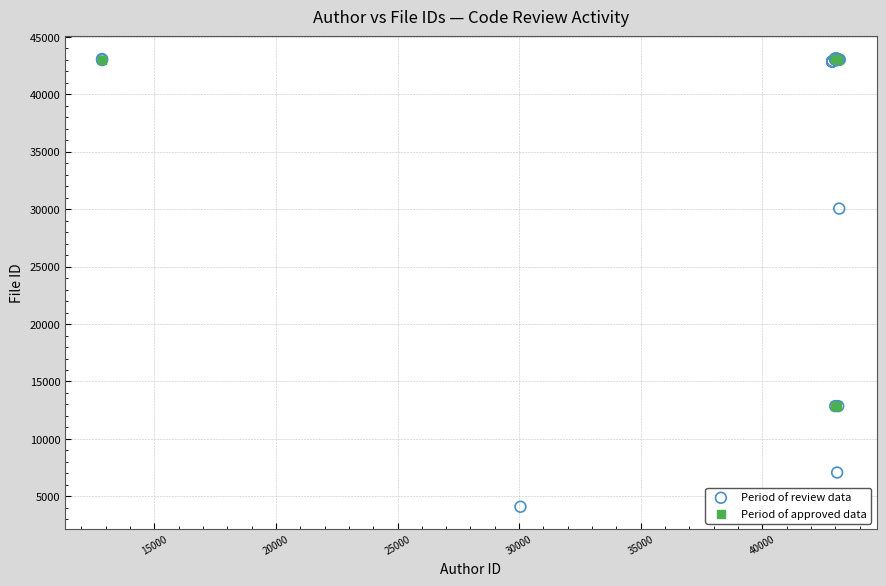

What are all the series names shown in the legend?

Period of review data, Period of approved data